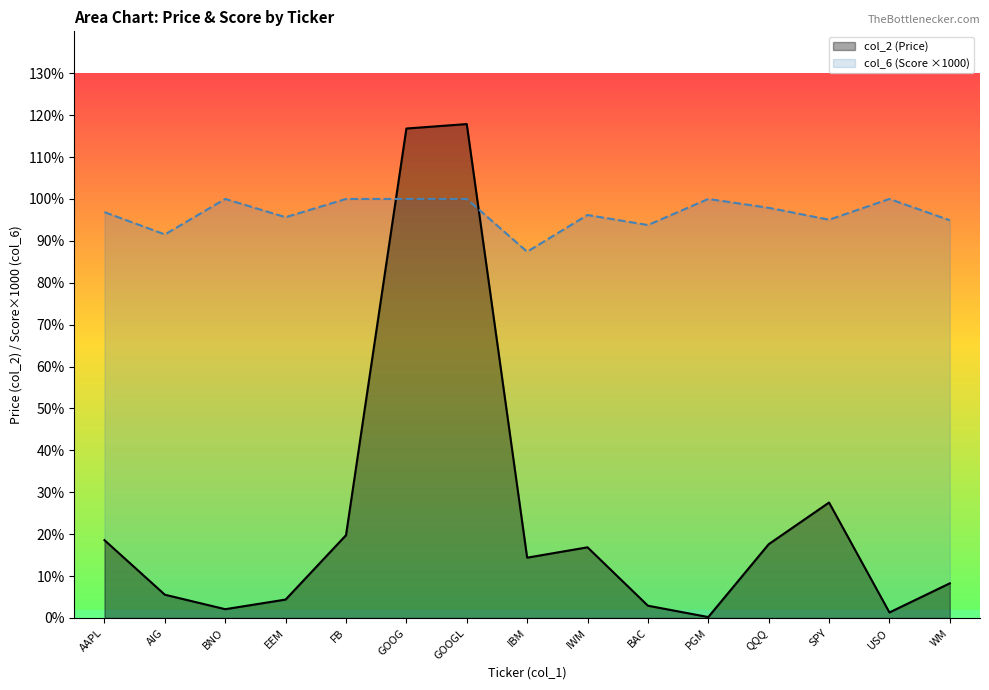

Reading left to right, what are all the values shown in this chart?

col_2: 185.7	55.5	20.9	43.9	197.5	1168.1	1178.7	143.9	168.6	29.3	2.2	176.0	275.5	13.1	82.7
col_6: 968.5	915.3	1000.0	956.4	1000.0	1000.0	1000.0	874.0	961.7	937.7	1000.0	978.8	950.4	1000.0	949.1